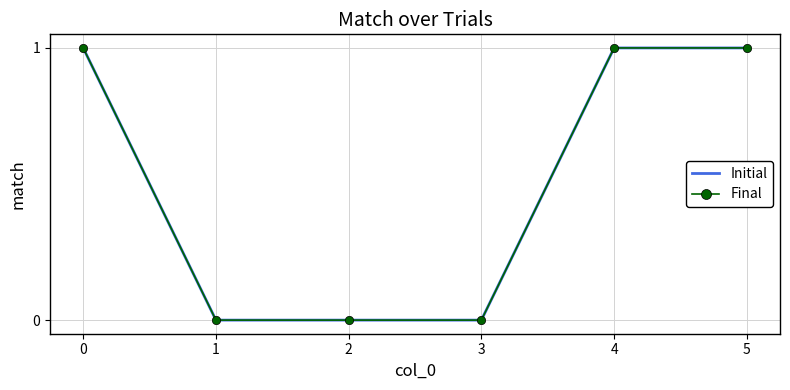

True or false: Final has a value of 0 at 4.

False